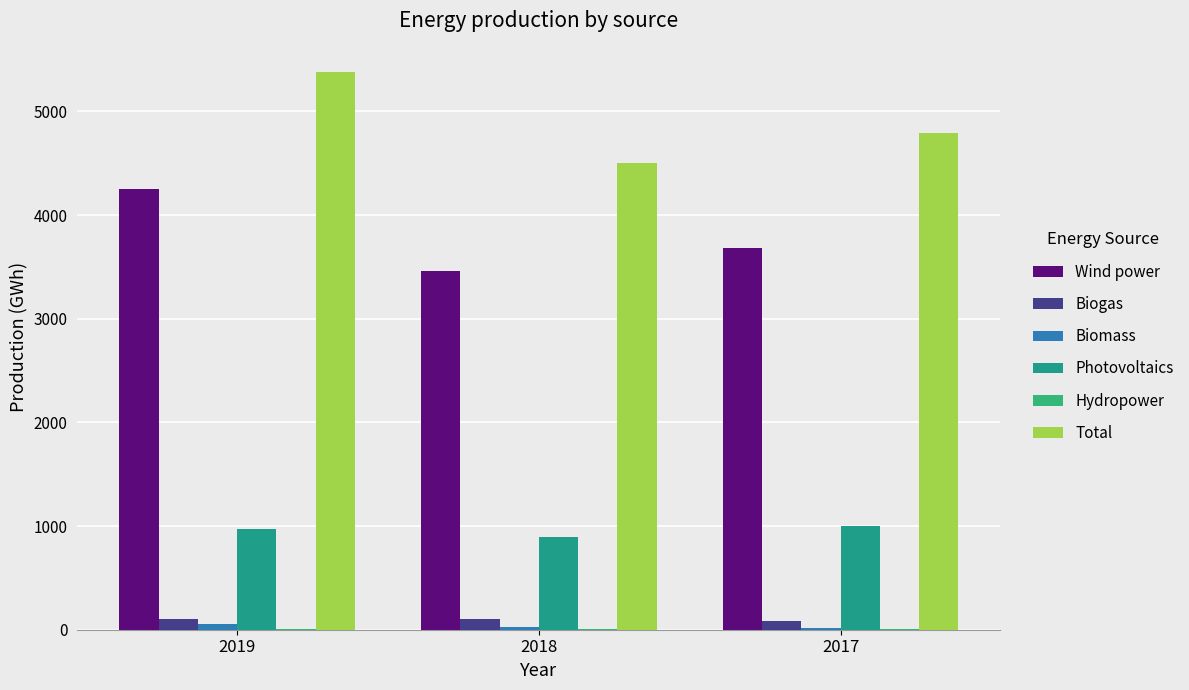

Between 2018 and 2017, which is larger?

2017